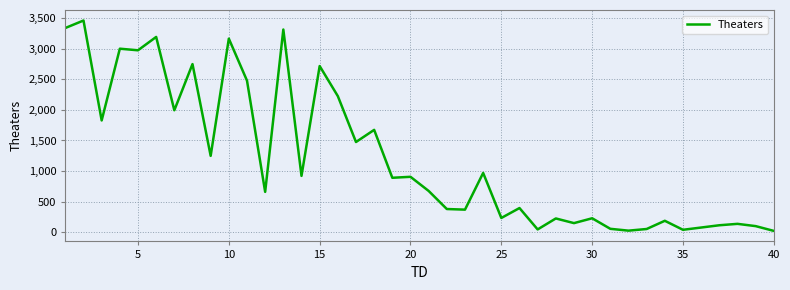

What is the greatest value displayed?

3458